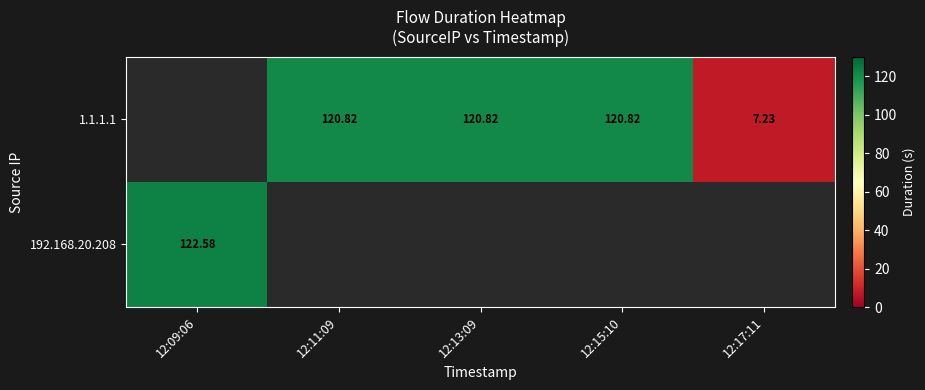

Which category has the highest value across all series?

12:09:06